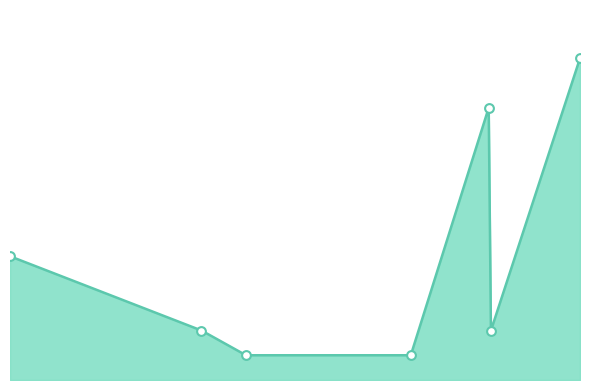

Which series reaches the minimum Y coordinate?

count_line